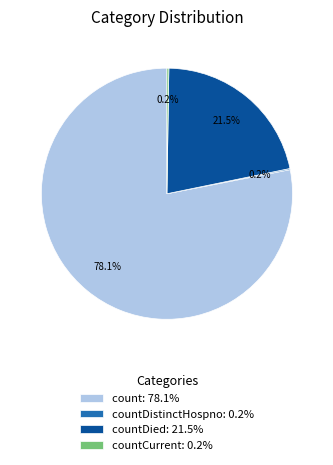

Is there a majority slice in this chart?

Yes